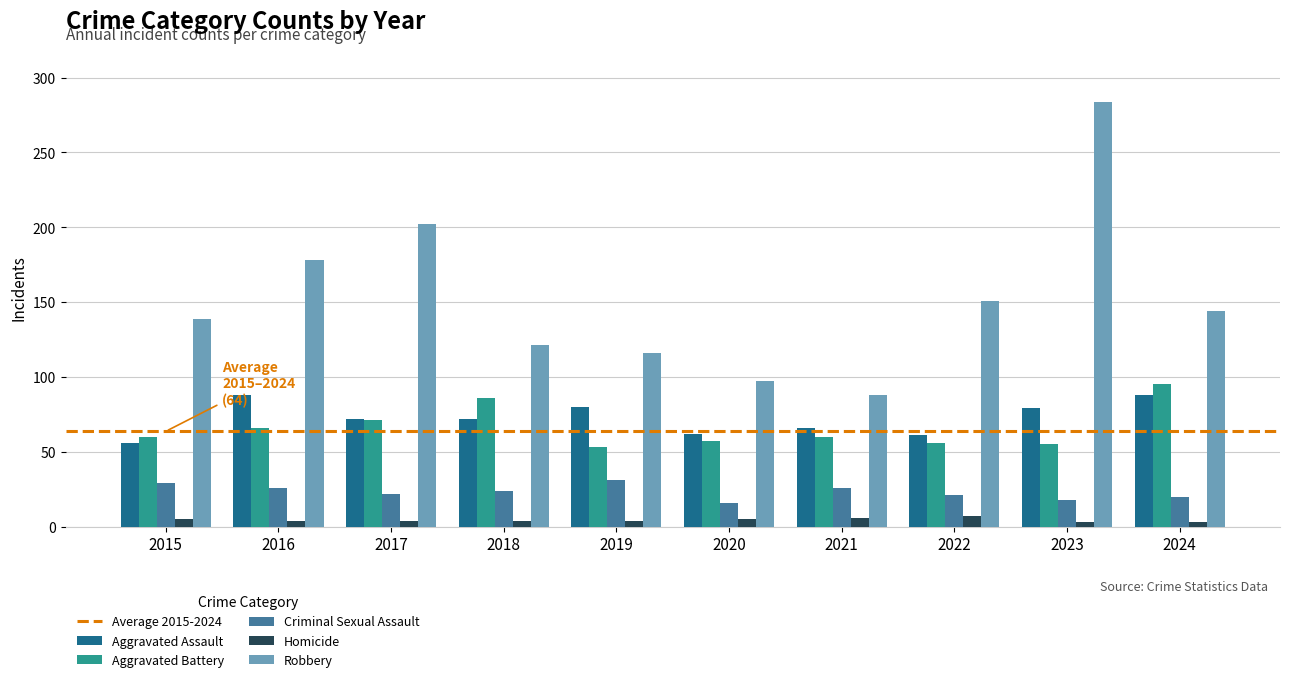

What is the value of the Aggravated Battery bar at the 2nd from the left?

66